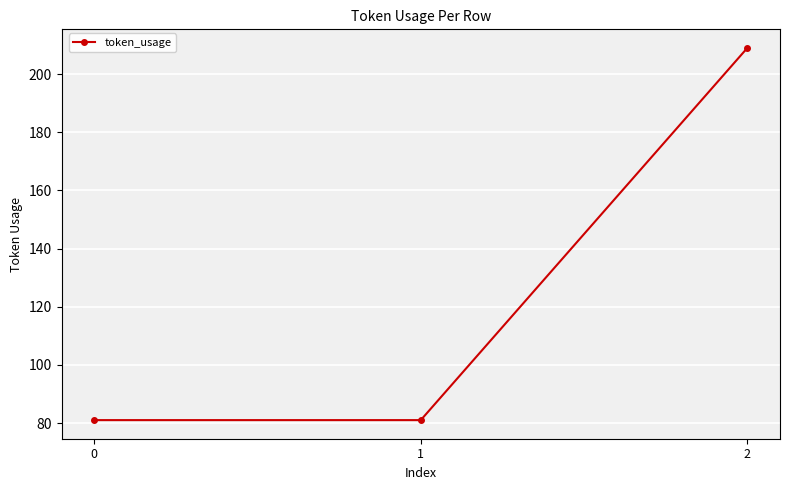

Is this an area chart (filled region under the line)?

No